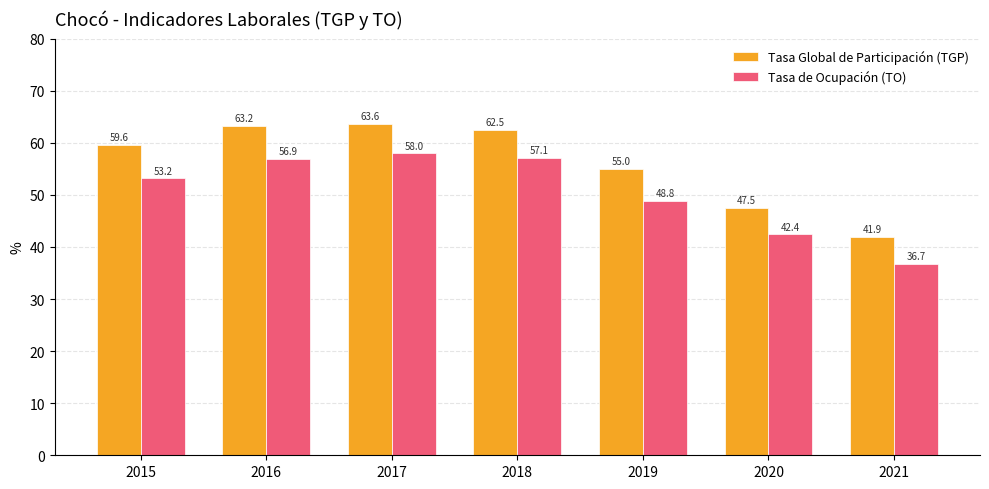

Reading left to right, list all the values displayed in this chart.

Tasa Global de Participación (TGP): 59.6	63.2	63.6	62.5	55.0	47.5	41.9
Tasa de Ocupación (TO): 53.2	56.9	58.0	57.1	48.8	42.4	36.7